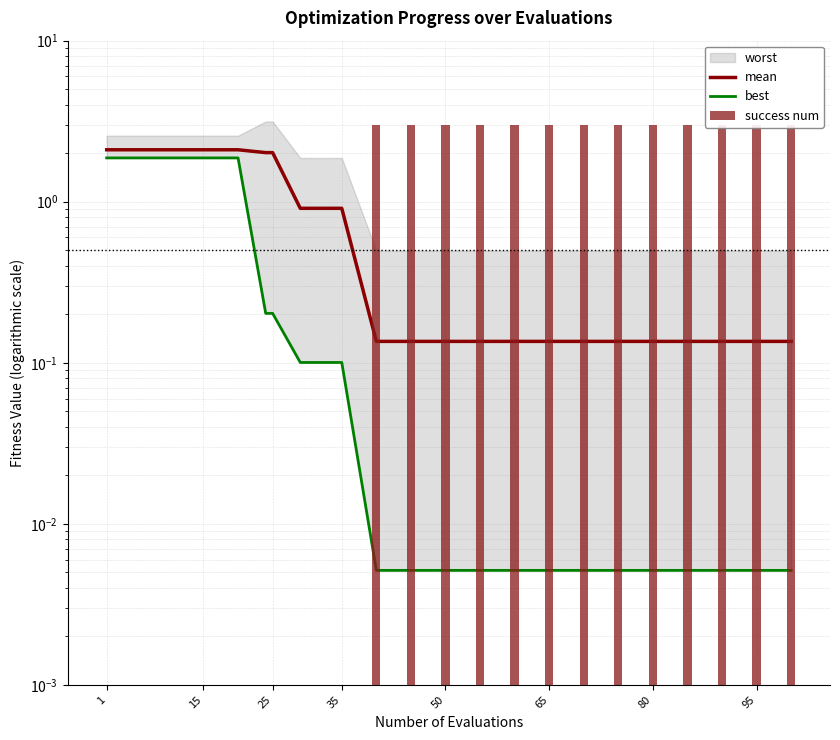

True or false: best has a value of 0.0 at 50.

False